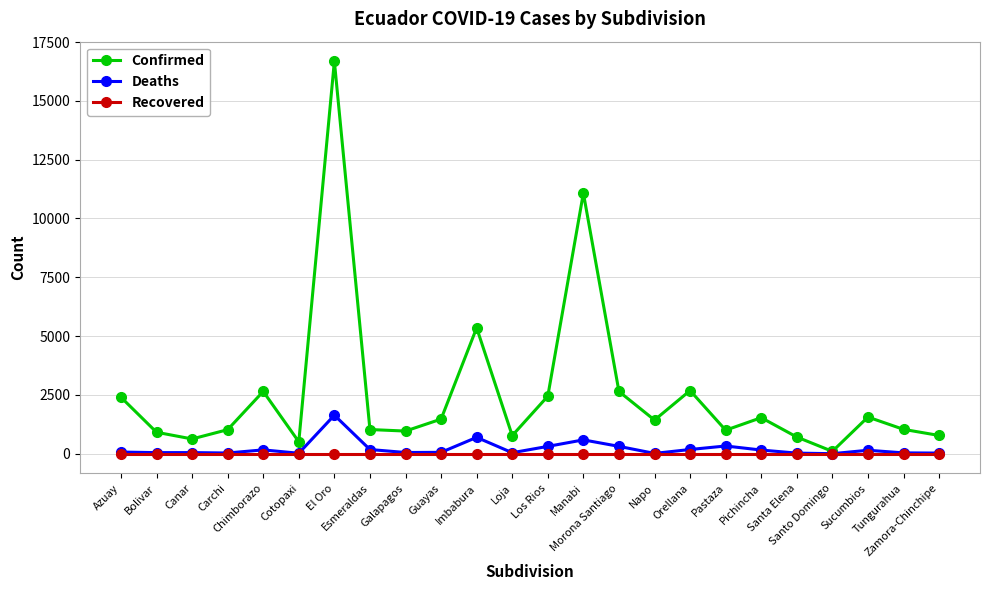

True or false: Deaths has more than 1 points higher than both neighbors.

True